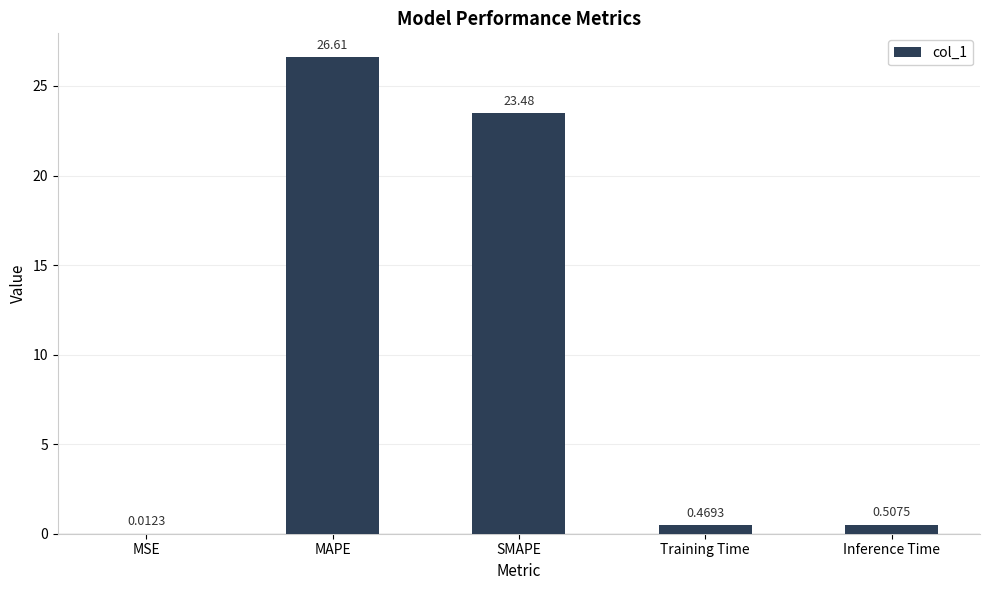

What is the change in value from MAPE to Training Time?

-26.1